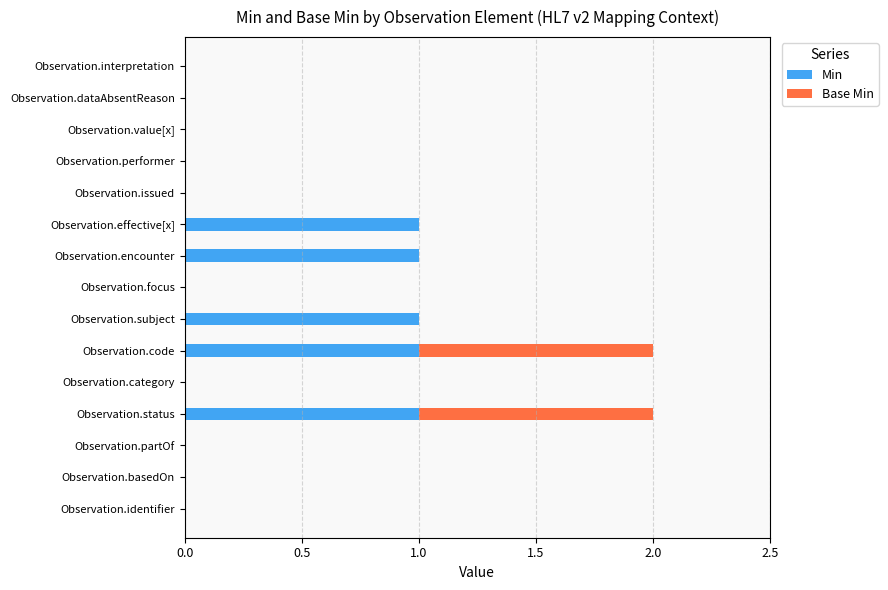

Which series has the largest total across all categories?

Min